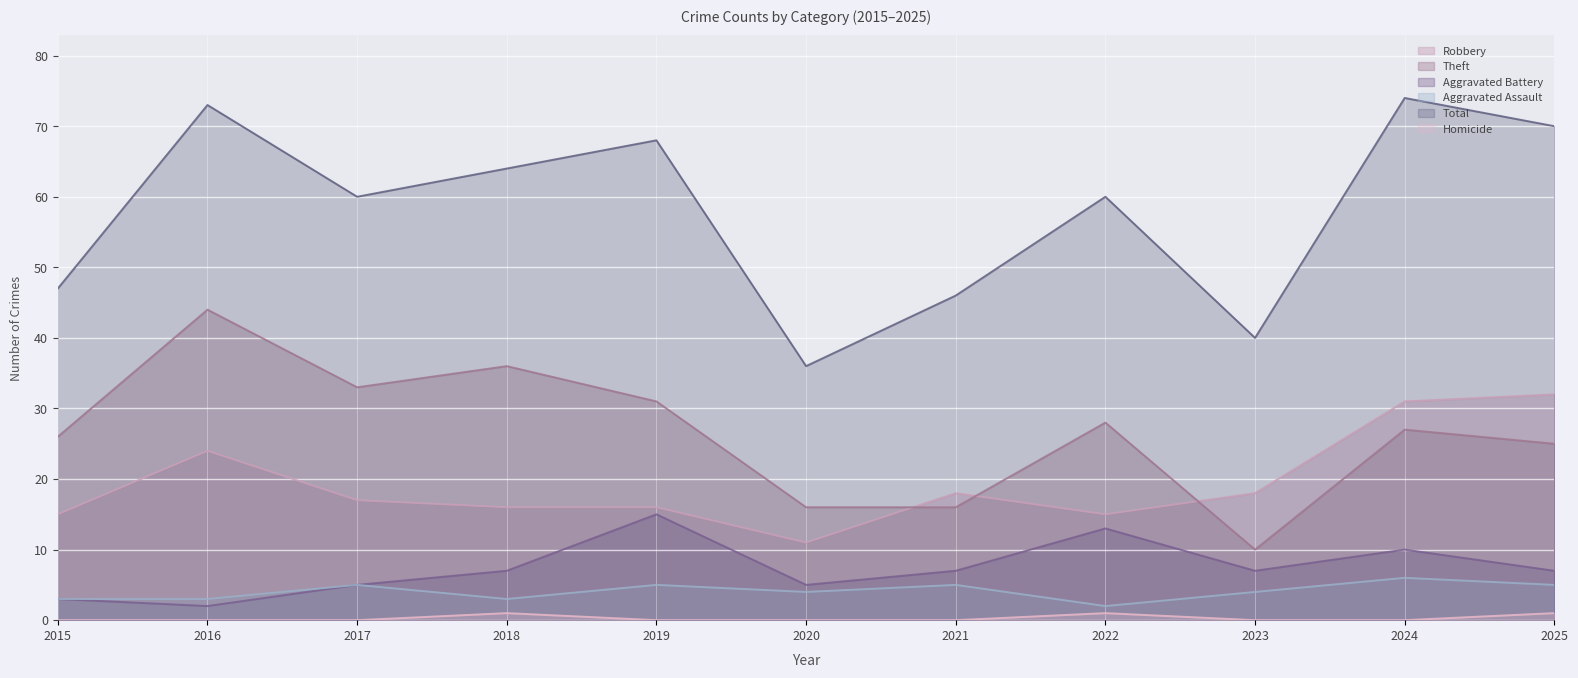

Reading right to left, transcribe all the data shown in this chart.

Robbery: 2025=32	2024=31	2023=18	2022=15	2021=18	2020=11	2019=16	2018=16	2017=17	2016=24	2015=15
Theft: 2025=25	2024=27	2023=10	2022=28	2021=16	2020=16	2019=31	2018=36	2017=33	2016=44	2015=26
Aggravated Battery: 2025=7	2024=10	2023=7	2022=13	2021=7	2020=5	2019=15	2018=7	2017=5	2016=2	2015=3
Aggravated Assault: 2025=5	2024=6	2023=4	2022=2	2021=5	2020=4	2019=5	2018=3	2017=5	2016=3	2015=3
Total: 2025=70	2024=74	2023=40	2022=60	2021=46	2020=36	2019=68	2018=64	2017=60	2016=73	2015=47
Homicide: 2025=1	2024=0	2023=0	2022=1	2021=0	2020=0	2019=0	2018=1	2017=0	2016=0	2015=0